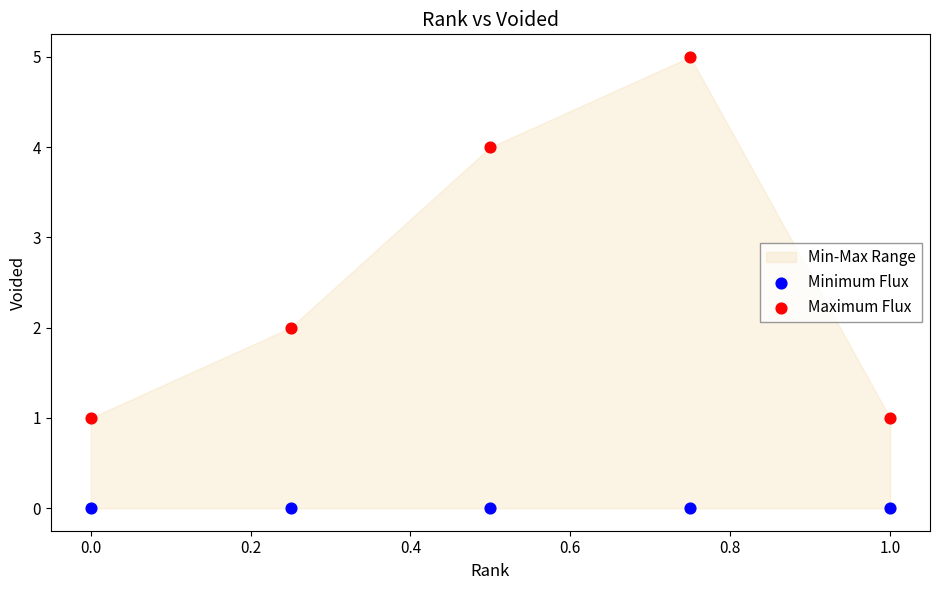

Which series reaches the minimum Y coordinate?

Minimum Flux